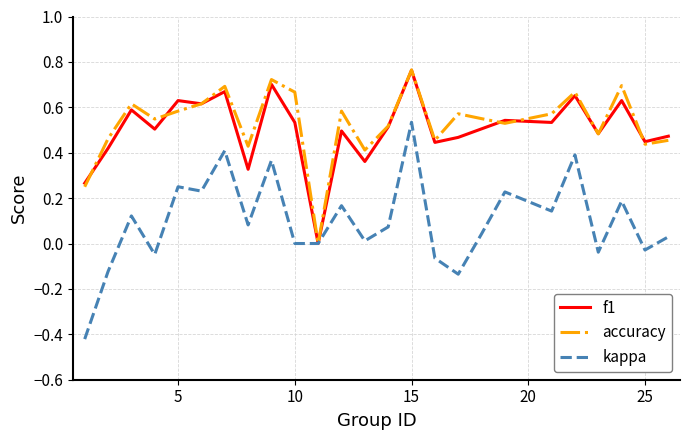

Which series has the widest spread of values?

kappa